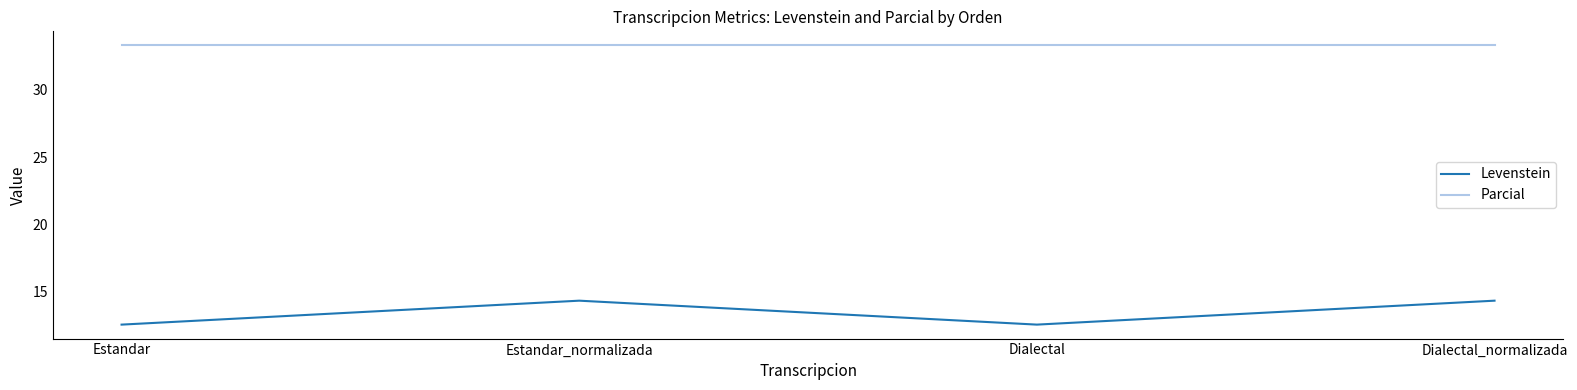

True or false: Parcial and Levenstein intersect in this chart.

False